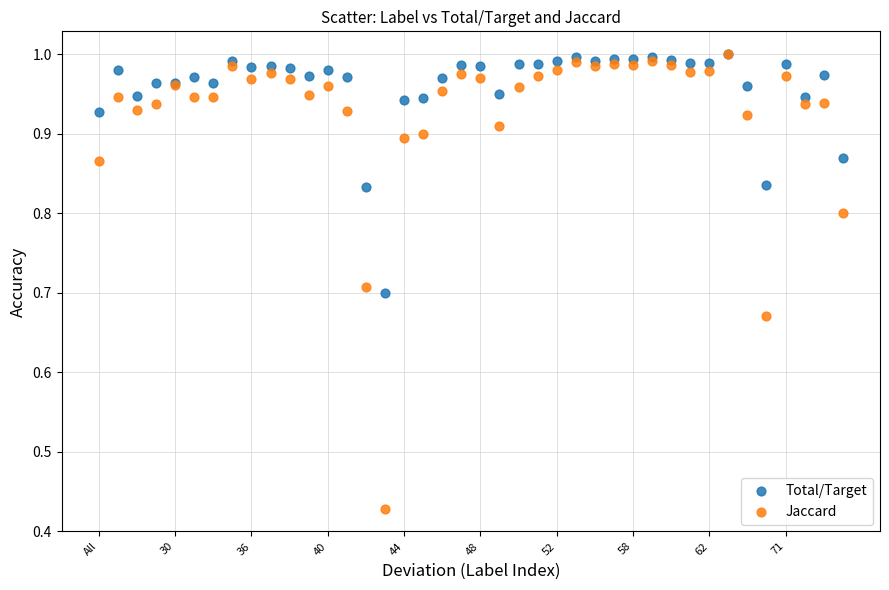

What are all the series names shown in the legend?

Total/Target, Jaccard